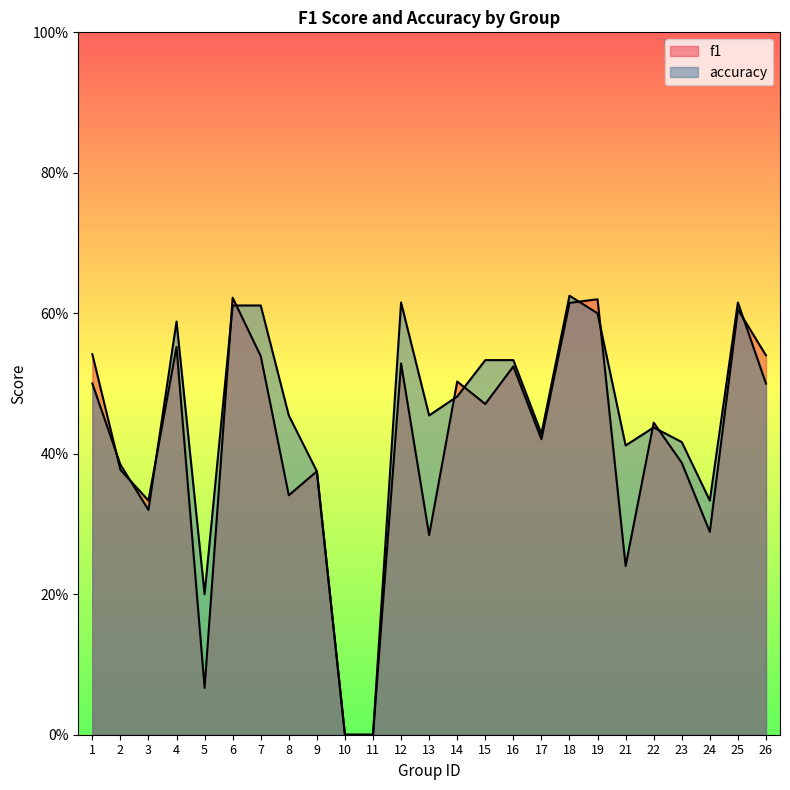

Which category has the lowest value in the f1 series?

10